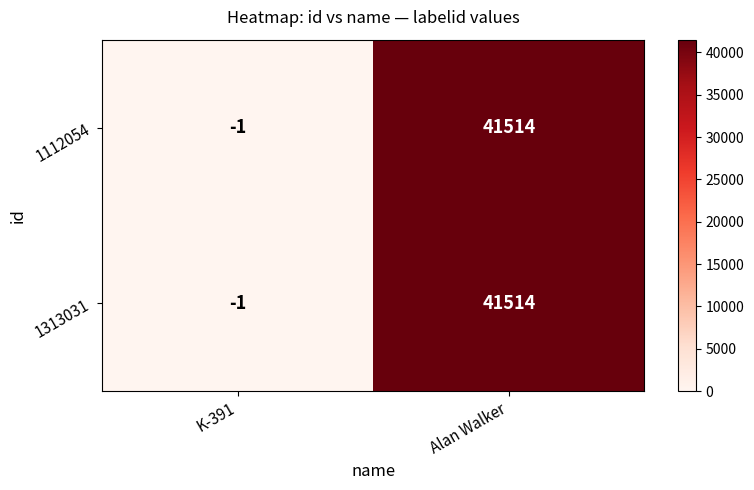

Reading left to right, what are all the values shown in this chart?

1112054: K-391=-1	Alan Walker=41514
1313031: K-391=-1	Alan Walker=41514